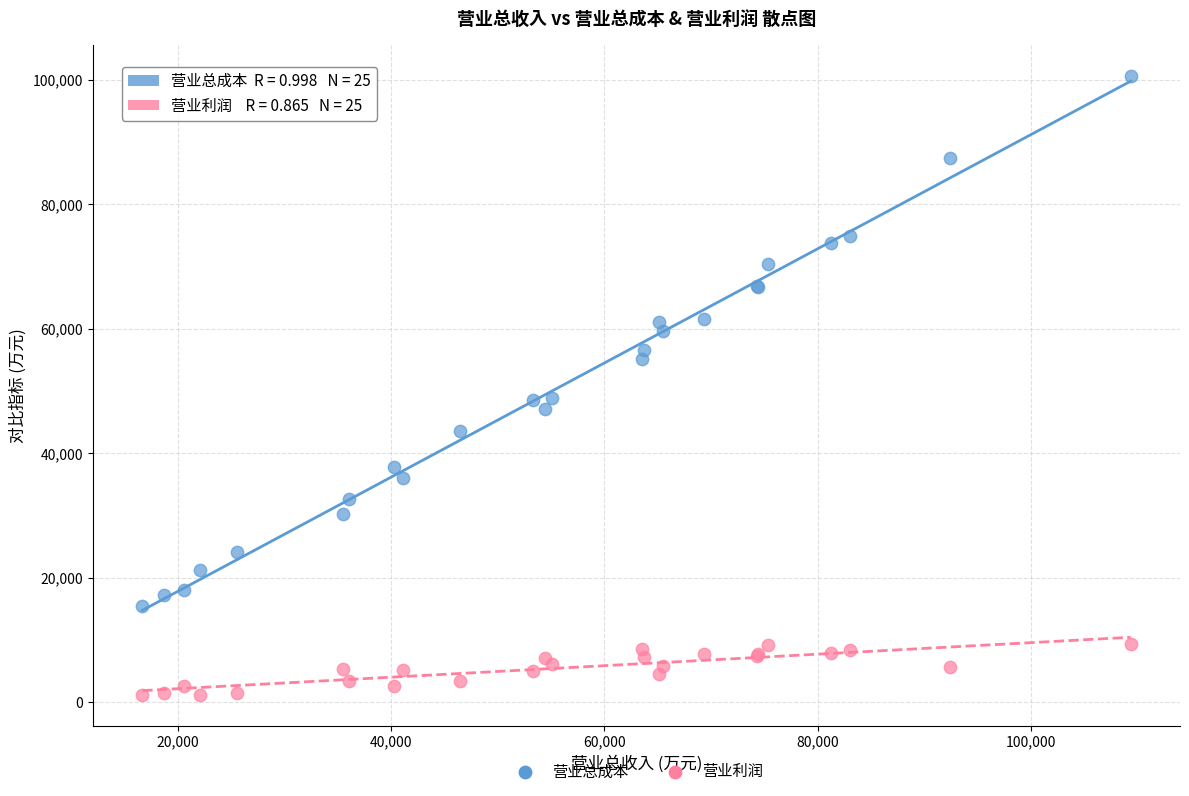

Which series reaches the minimum Y coordinate?

营业利润